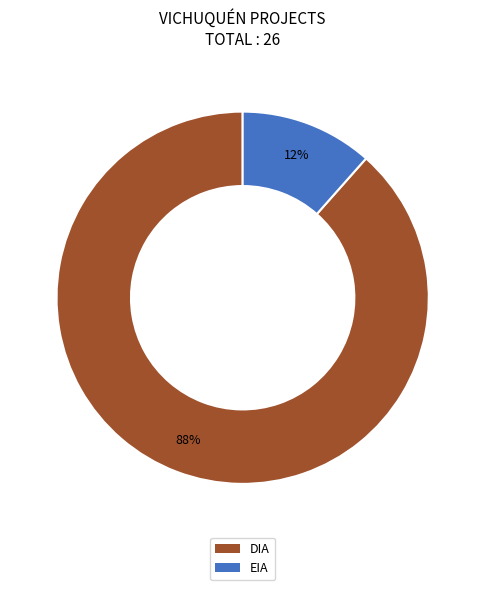

Is the sum of DIA and EIA greater than half?

Yes